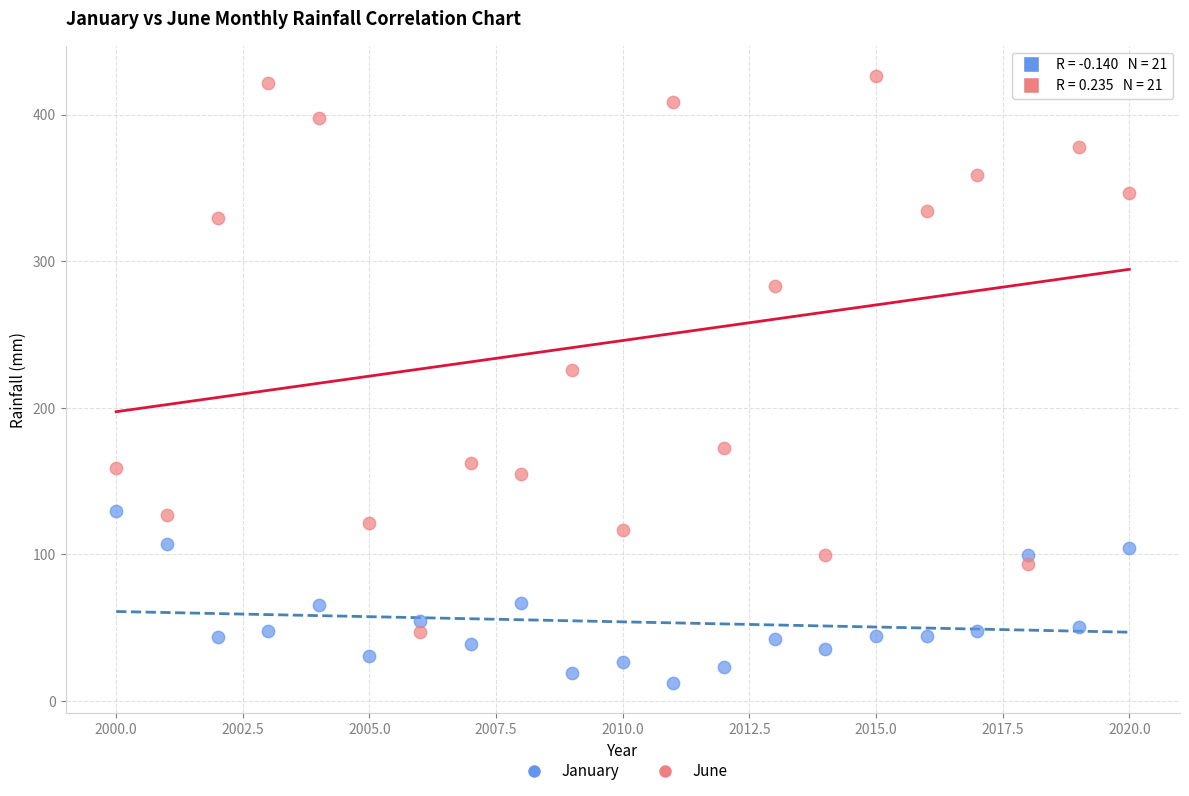

Across all data points, what is the range of X values (max minus min)?

20.0